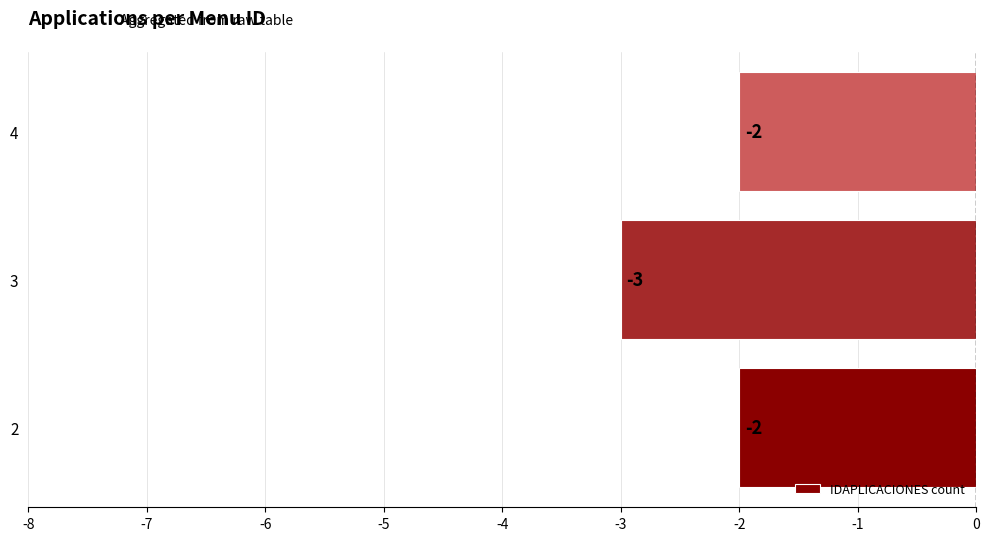

Which category has the lowest value across all series?

3